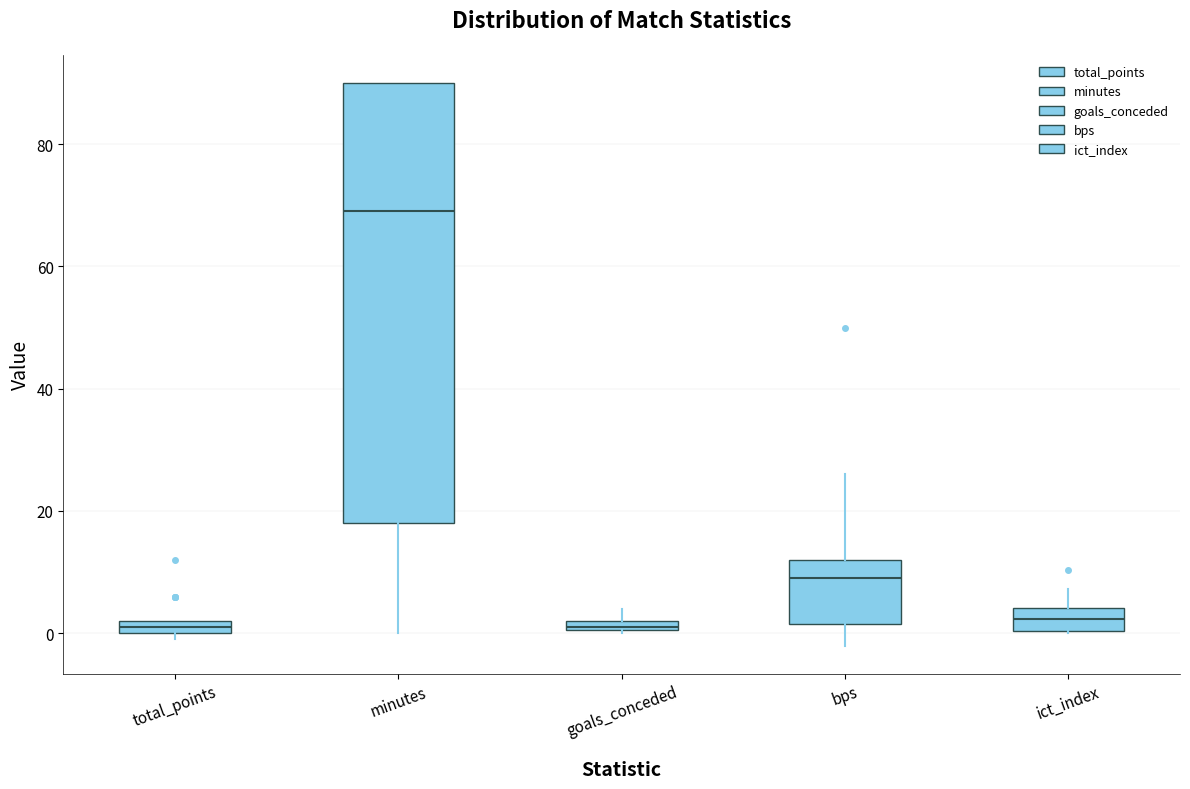

Where does the median line of the box for bps sit on the y-axis? The values are not printed on the chart, so give them approximately, as read against the axis.

10